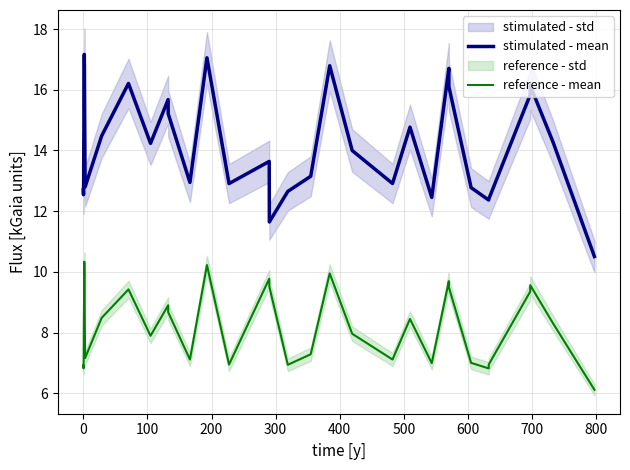

In stimulated - mean, how many points are lower than both neighbors (excluding endpoints)?

9